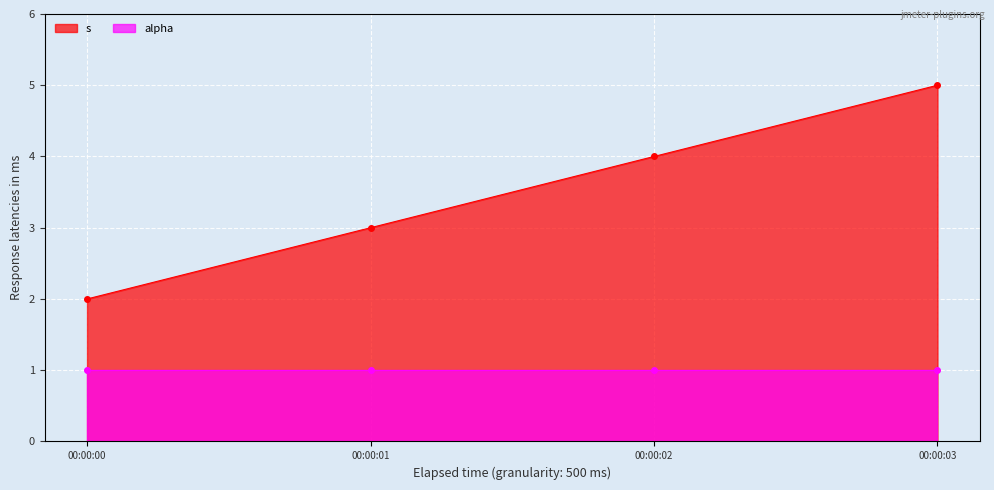

The alpha series shows 1 at 00:00:03. True or false?

True